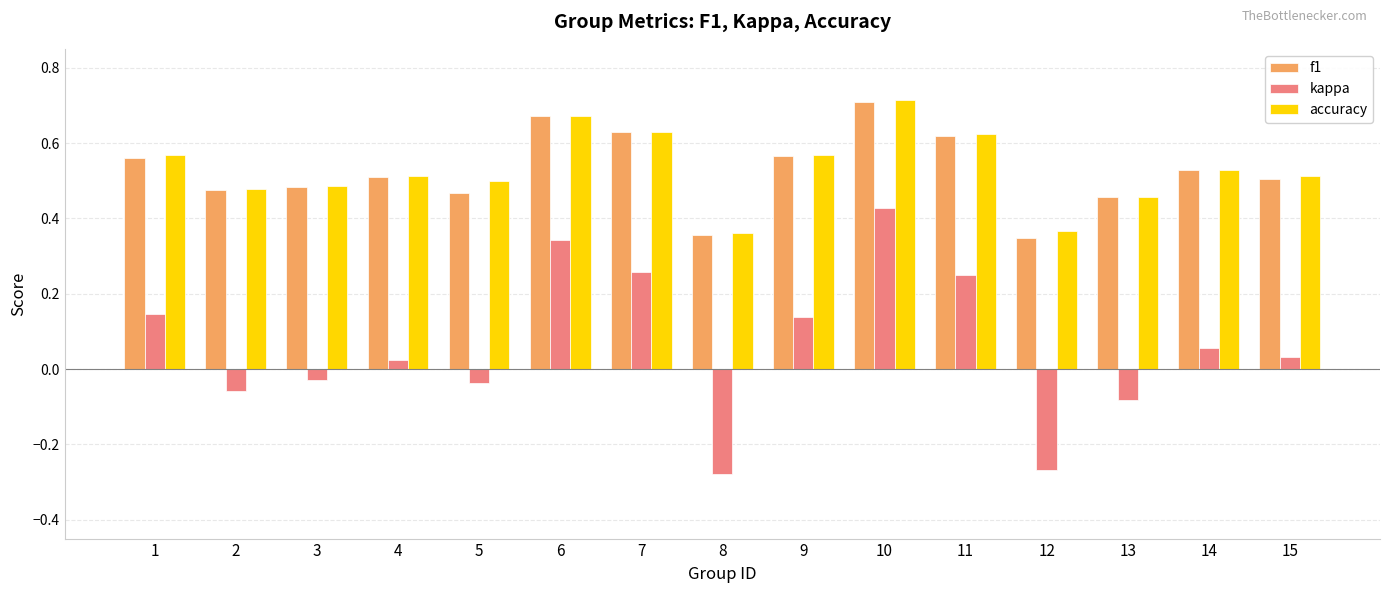

Count the f1 values in the range 0 to 1.

15